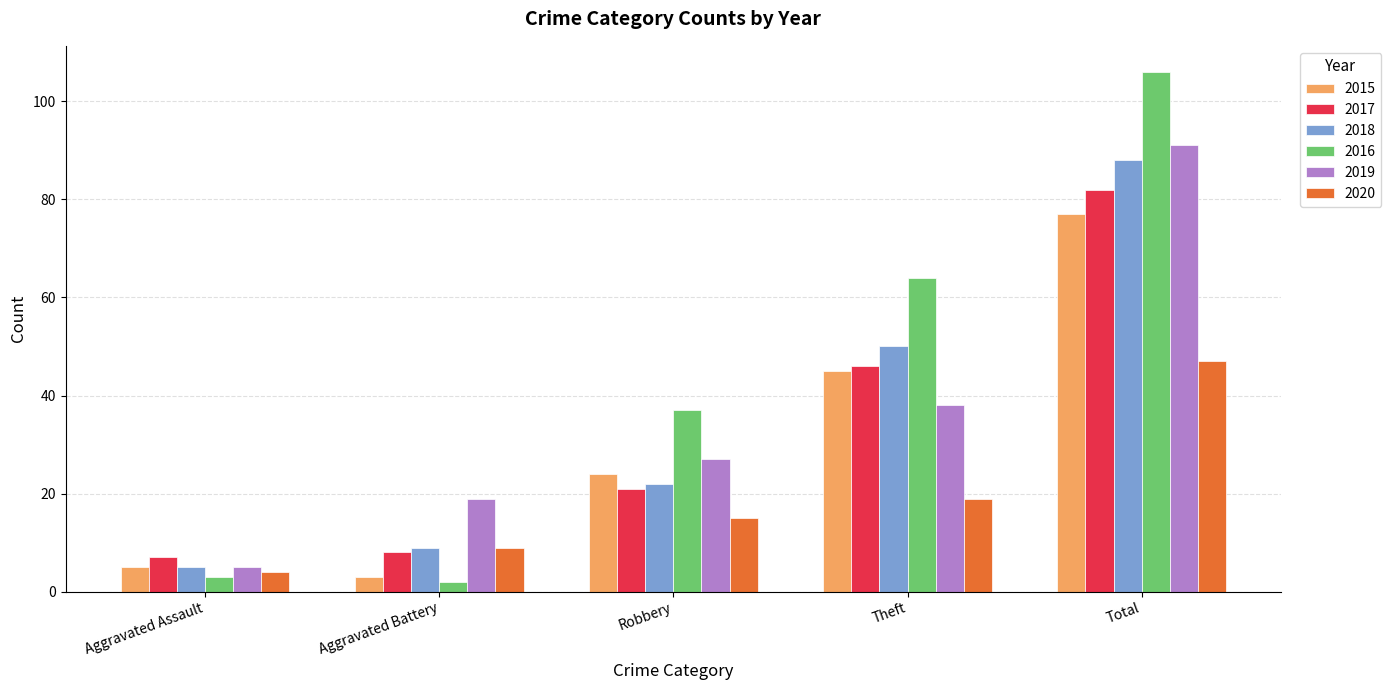

Reading left to right, transcribe all the data shown in this chart.

2015: Aggravated Assault=5	Aggravated Battery=3	Robbery=24	Theft=45	Total=77
2017: Aggravated Assault=7	Aggravated Battery=8	Robbery=21	Theft=46	Total=82
2018: Aggravated Assault=5	Aggravated Battery=9	Robbery=22	Theft=50	Total=88
2016: Aggravated Assault=3	Aggravated Battery=2	Robbery=37	Theft=64	Total=106
2019: Aggravated Assault=5	Aggravated Battery=19	Robbery=27	Theft=38	Total=91
2020: Aggravated Assault=4	Aggravated Battery=9	Robbery=15	Theft=19	Total=47